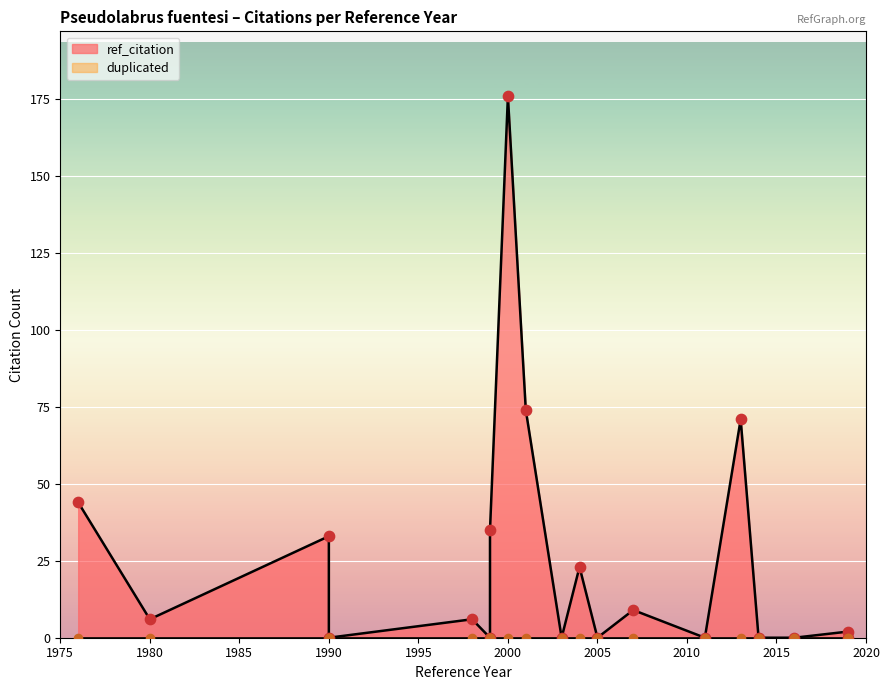

What are all the series names shown in the legend?

ref_citation, duplicated